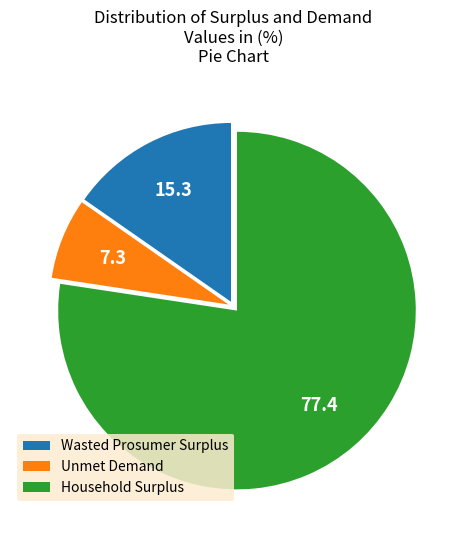

Rank the categories by value from lowest to highest.

Unmet Demand, Wasted Prosumer Surplus, Household Surplus